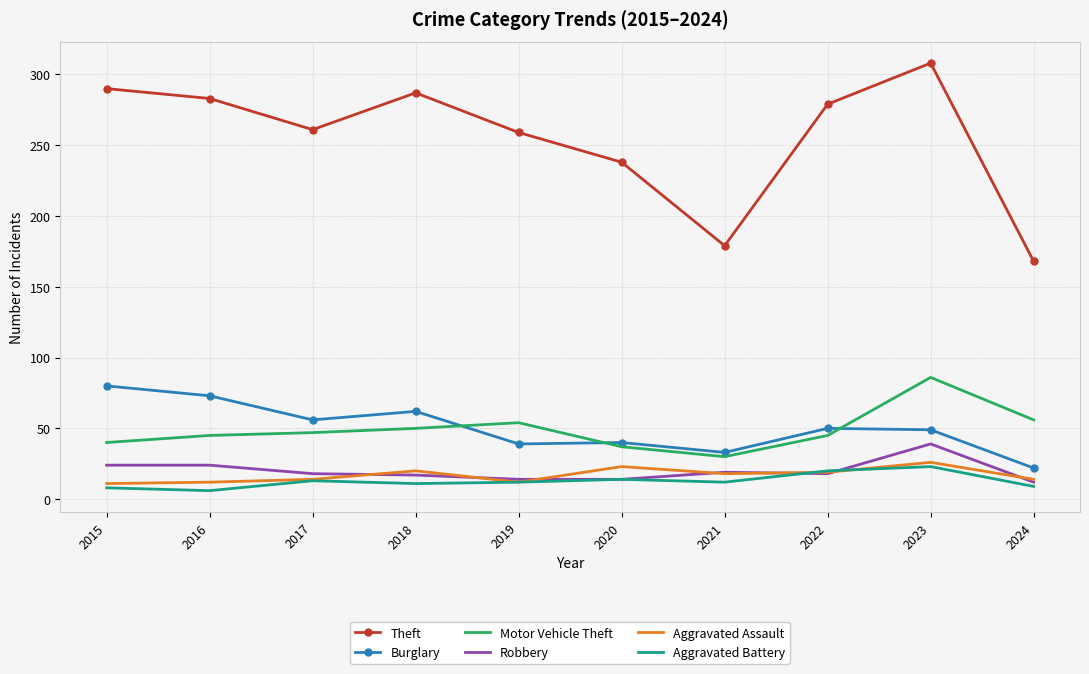

Which series has the largest total across all categories?

Theft